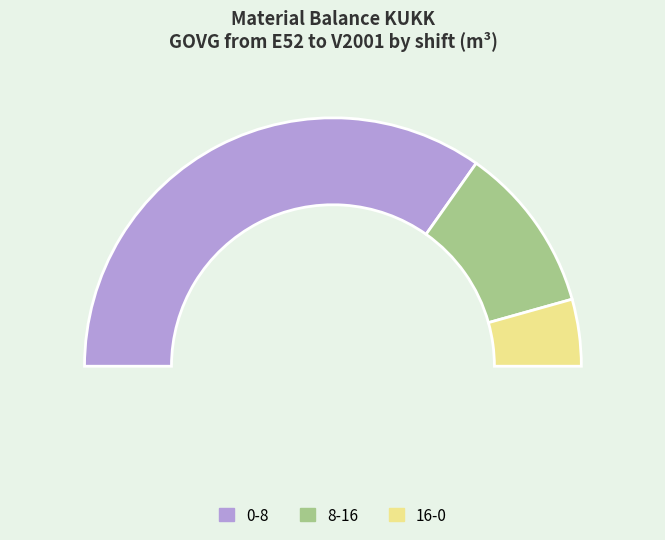

Rank the categories by value from lowest to highest.

16-0, 8-16, 0-8